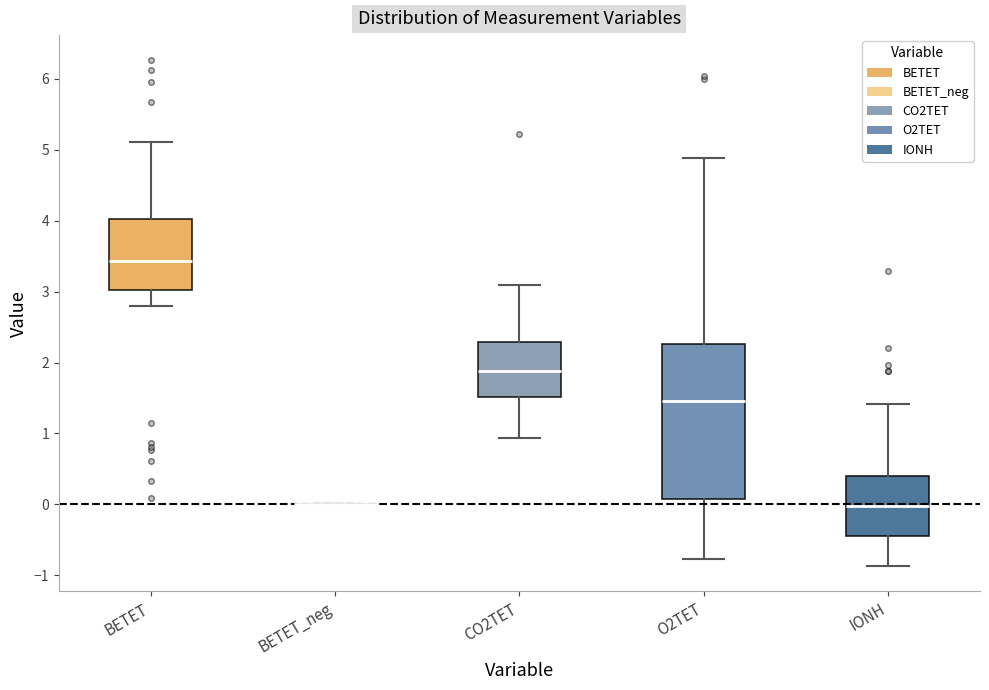

Reading left to right, read every box against the y-axis: the position of its median line, the range the box covers, and the ends of its whiskers. The values are not printed on the chart, so give them approximately, as read against the axis.

BETET: median 3.4, box 3.0 to 4.0, whiskers 2.8 to 5.1
BETET_neg: box collapsed to a line at 0.0, whiskers 0.0 to 0.0
CO2TET: median 1.9, box 1.5 to 2.3, whiskers 0.9 to 3.1
O2TET: median 1.5, box 0.1 to 2.3, whiskers -0.8 to 4.9
IONH: median 0.0, box -0.5 to 0.4, whiskers -0.9 to 1.4